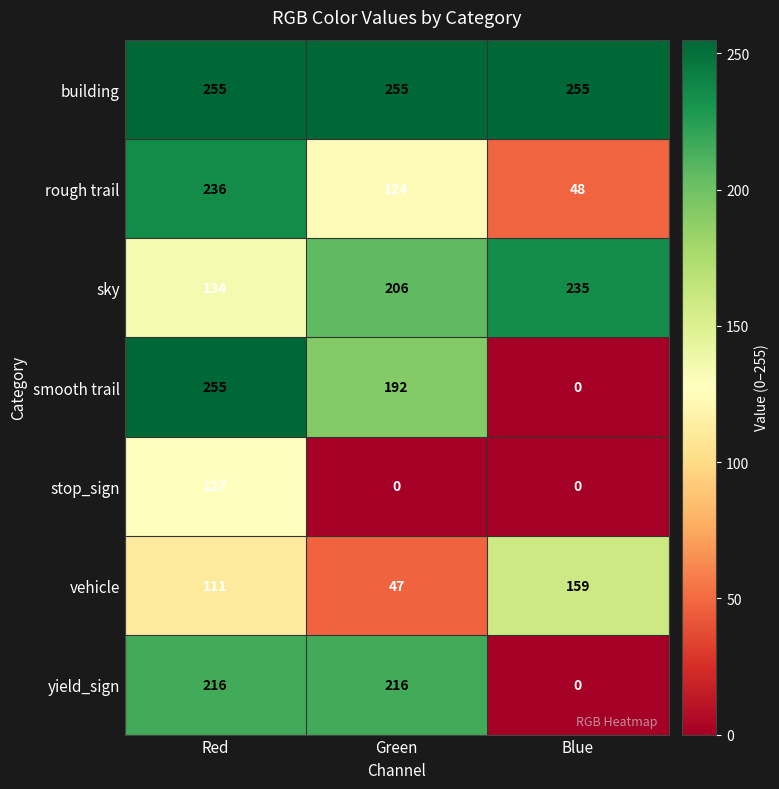

Which series changed the most between Red and Green?

stop_sign